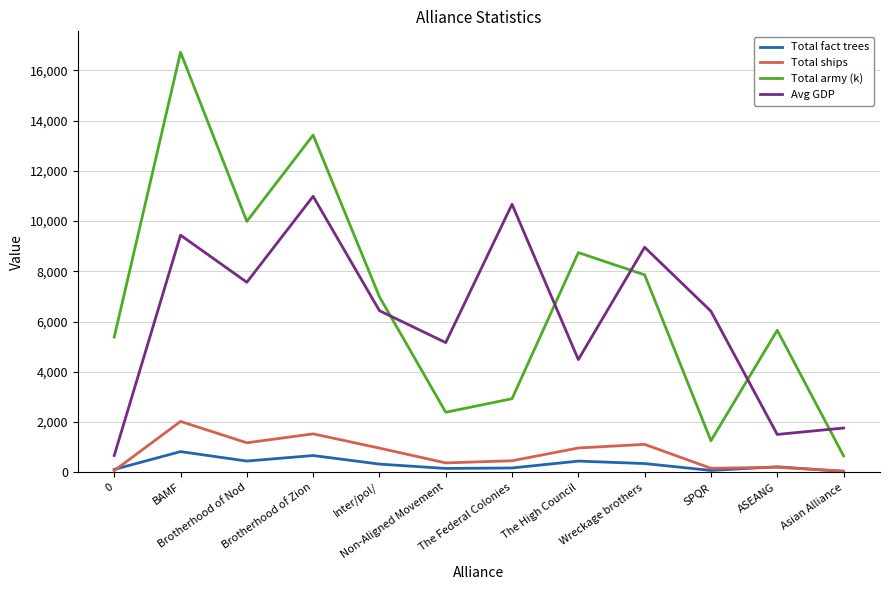

What is the sum of all Total army (k) values?

82007.0